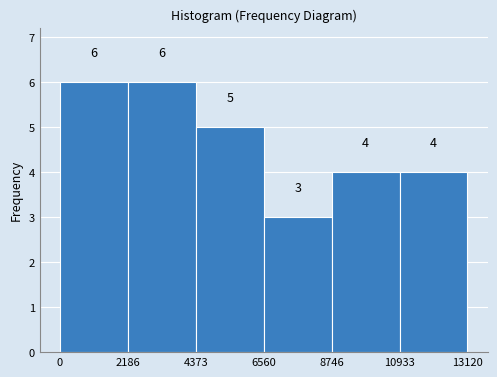

Reading left to right, transcribe this chart: for each bar, give the range it covers on the x-axis and its height.

0 to 2186: 6
2186 to 4373: 6
4373 to 6560: 5
6560 to 8746: 3
8746 to 10933: 4
10933 to 13120: 4